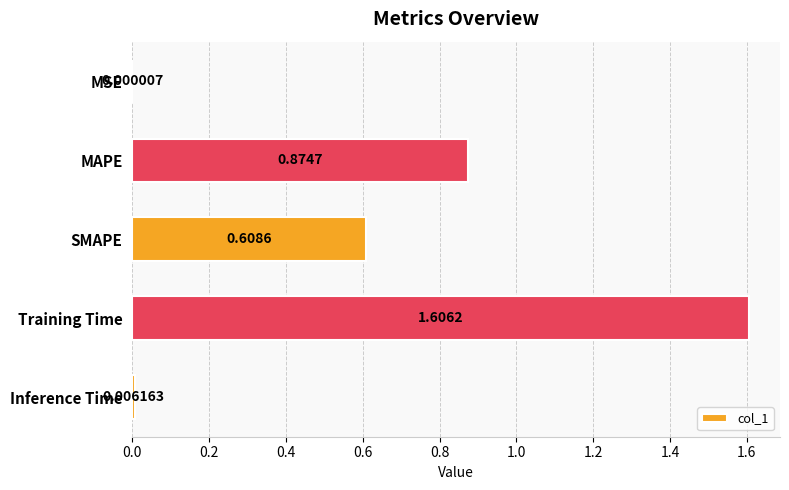

What is the maximum value shown in the chart?

1.6